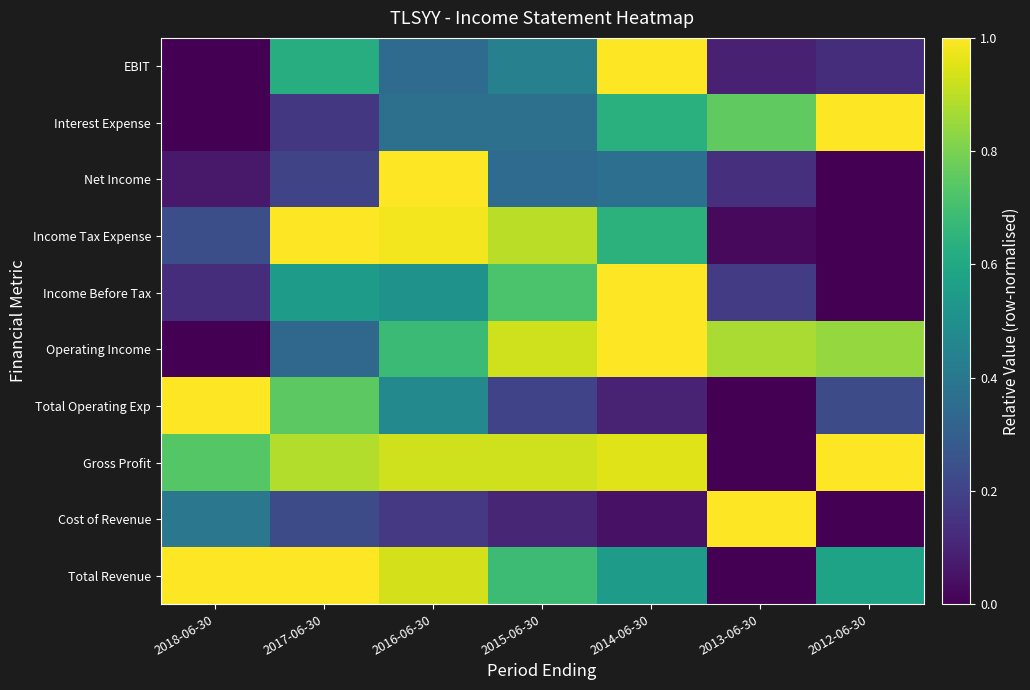

List the series in order of their peak value, lowest first.

Income Tax Expense, Interest Expense, EBIT, Income Before Tax, Total Revenue, Net Income, Operating Income, Total Operating Exp, Cost of Revenue, Gross Profit